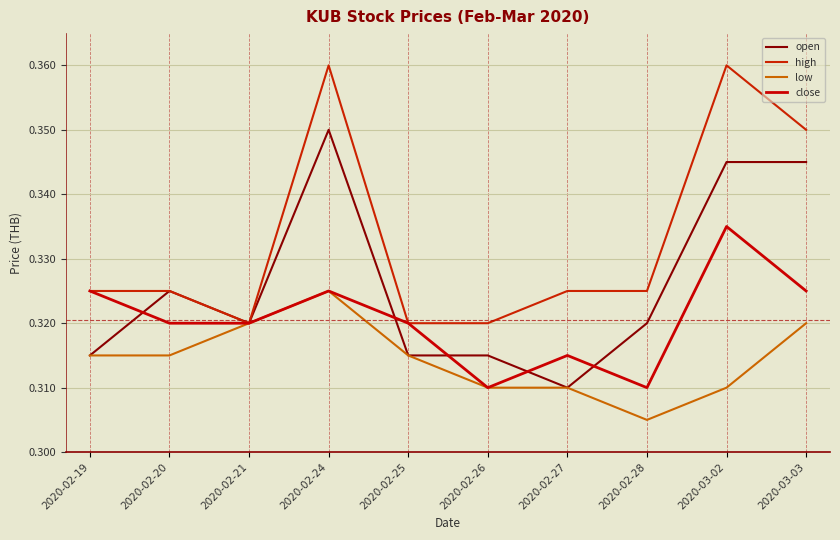

True or false: high has a value of 0.2 at 2020-03-02.

False